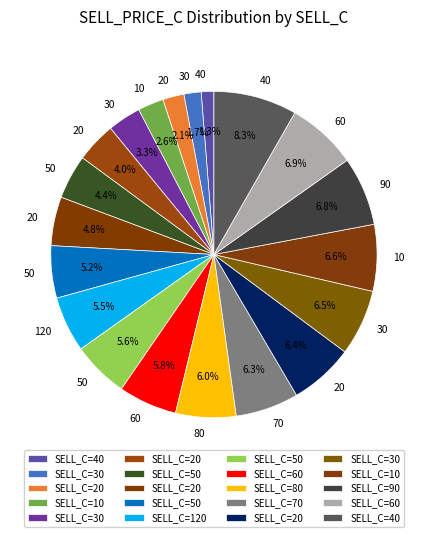

To the nearest percent, what is the average slice percentage?

5%